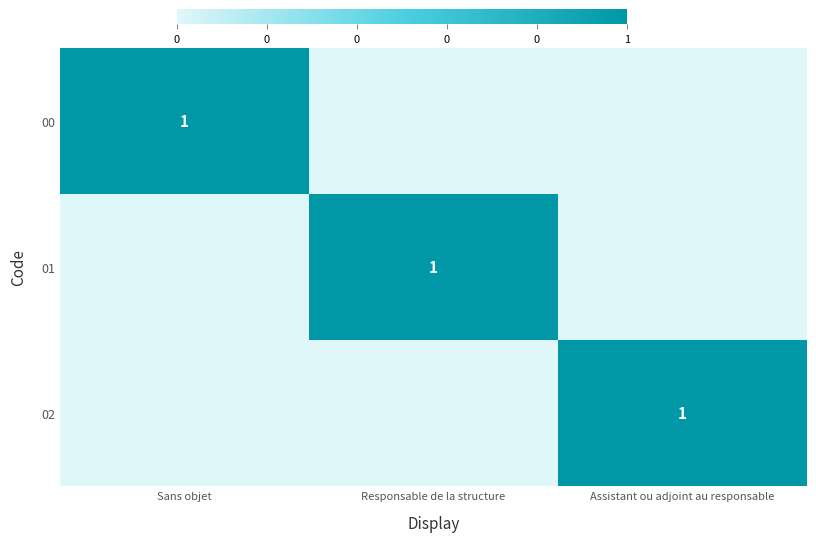

What is the total value across all series at Sans objet?

1